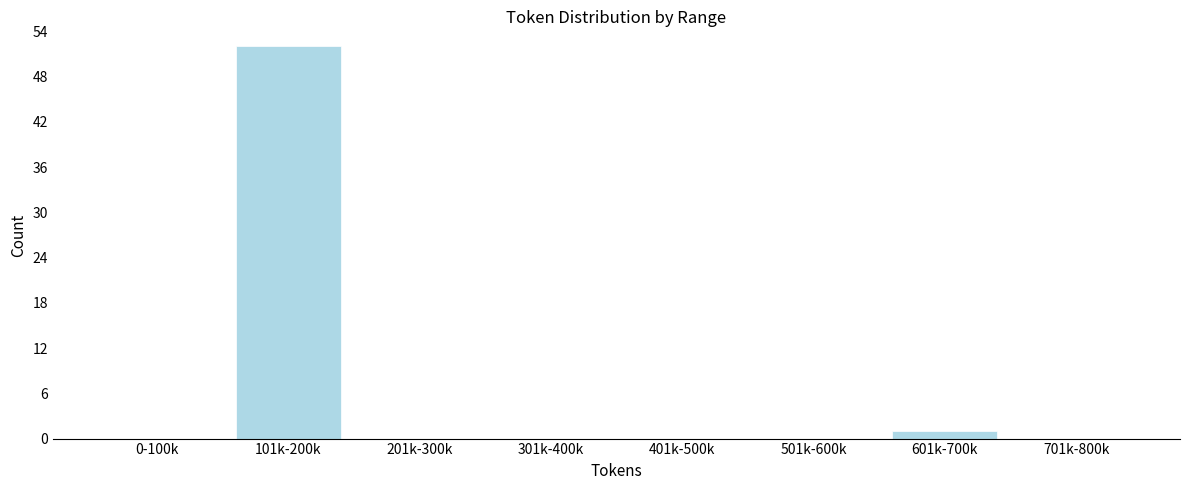

Reading left to right, what are all the values shown in this chart?

0-100k=0	101k-200k=52	201k-300k=0	301k-400k=0	401k-500k=0	501k-600k=0	601k-700k=1	701k-800k=0